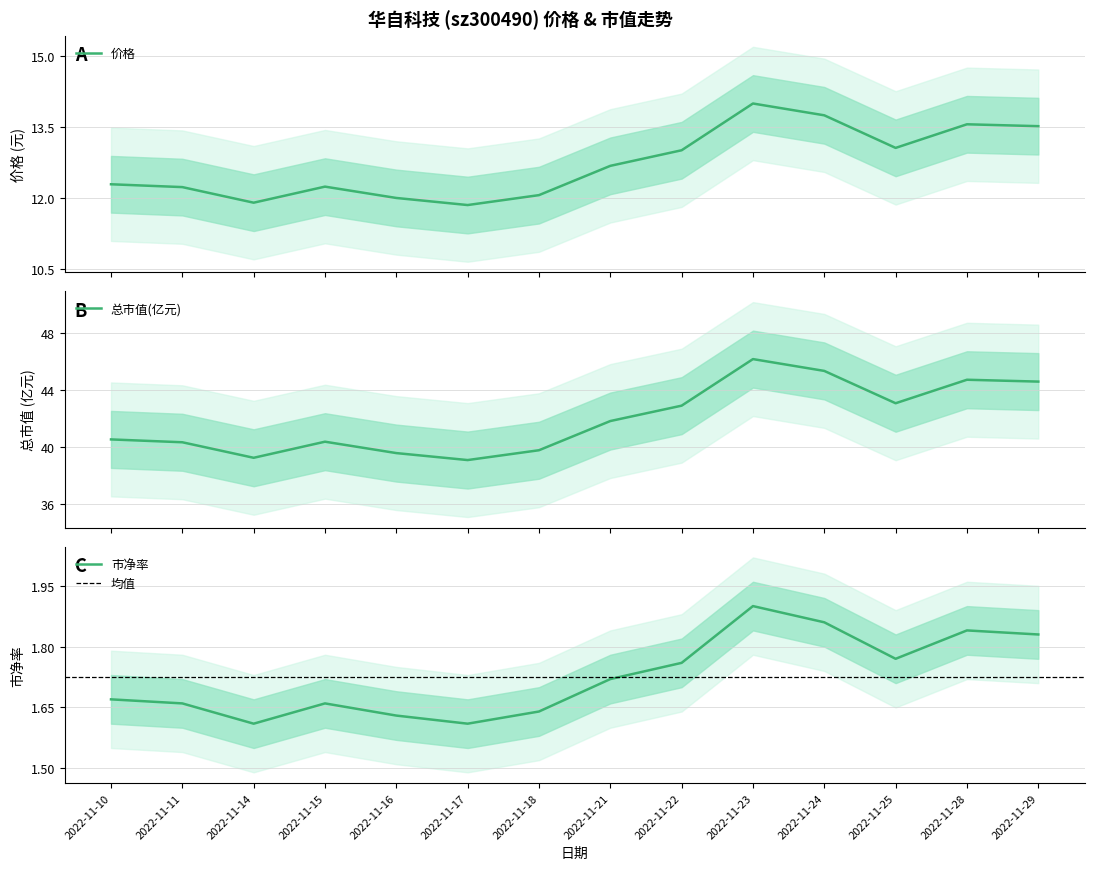

What is the difference between the maximum and minimum values in the 价格 series?

2.2